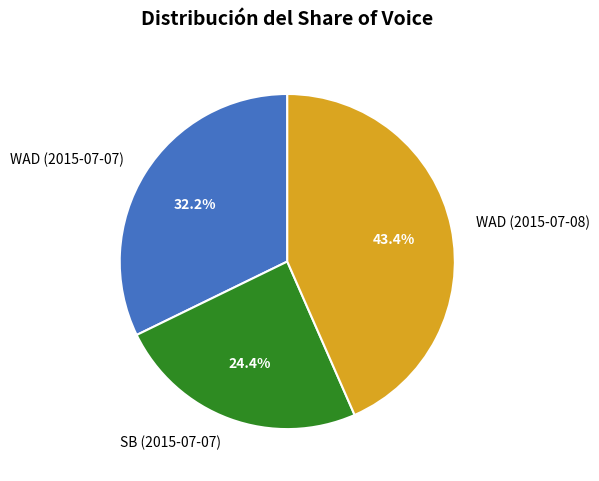

Combined, do SB (2015-07-07) and WAD (2015-07-07) account for over 50%?

Yes